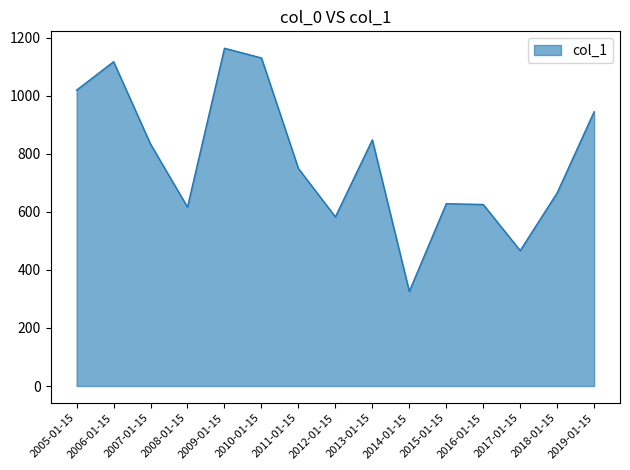

Read the value at 2012-01-15.

583.1